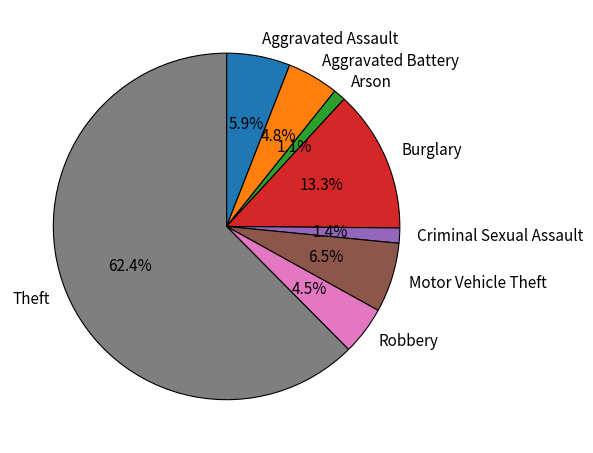

What is the majority slice?

Theft